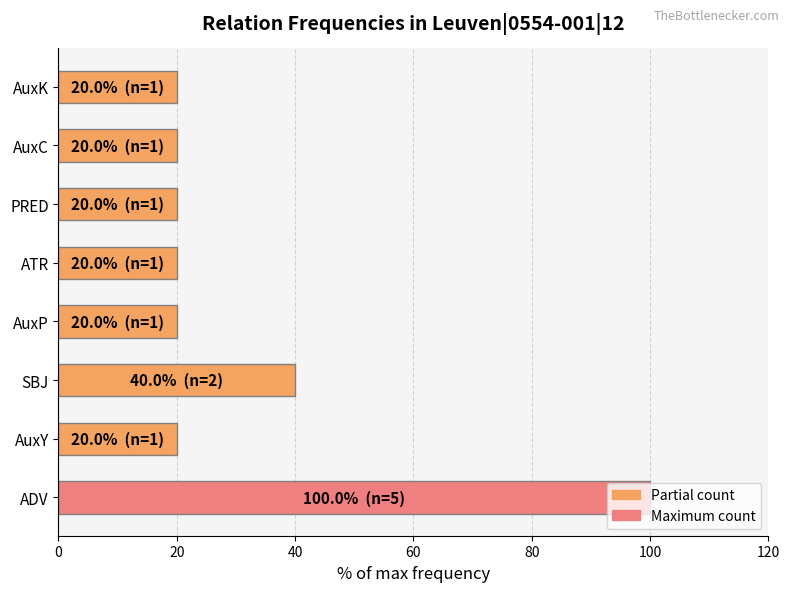

What is the ratio of the value at ATR to the value at SBJ?

0.5